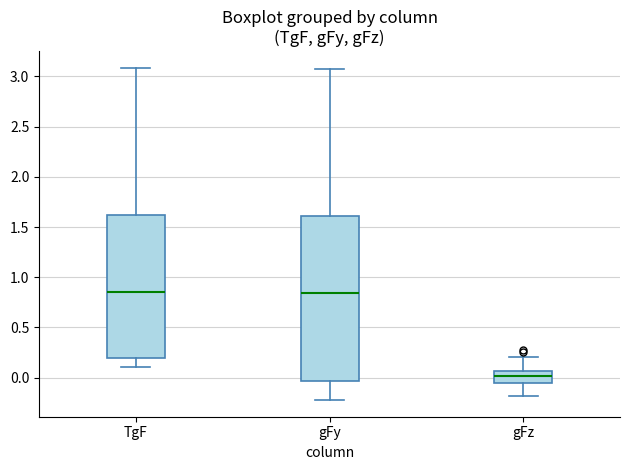

Reading left to right, transcribe this box plot: for each box, give where its median line is, the range the box spans, and where its two whiskers end, as read against the y-axis. The values are not printed on the chart, so give them approximately, as read against the axis.

TgF: median 0.85, box 0.20 to 1.65, whiskers 0.10 to 3.10
gFy: median 0.85, box -0.05 to 1.60, whiskers -0.20 to 3.05
gFz: median 0.00, box -0.05 to 0.05, whiskers -0.20 to 0.20